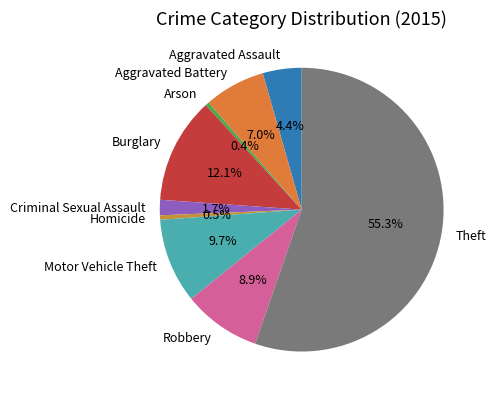

Between Homicide and Criminal Sexual Assault, which is larger?

Criminal Sexual Assault